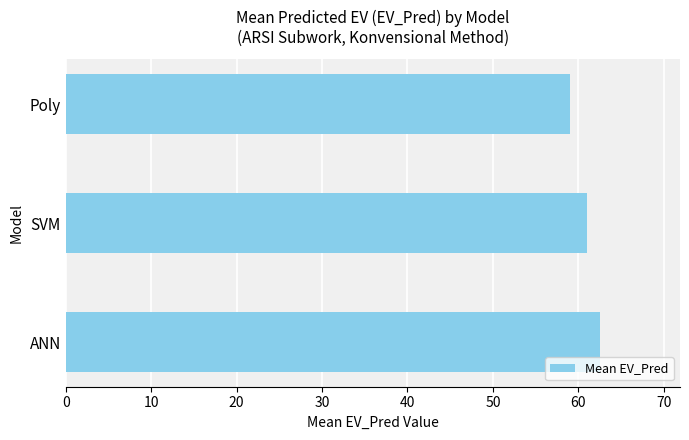

Rank the categories by value from highest to lowest.

ANN, SVM, Poly